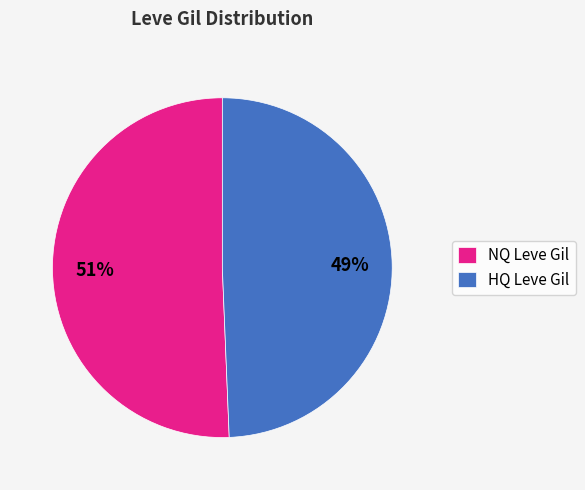

What is the largest slice in the pie chart?

NQ Leve Gil